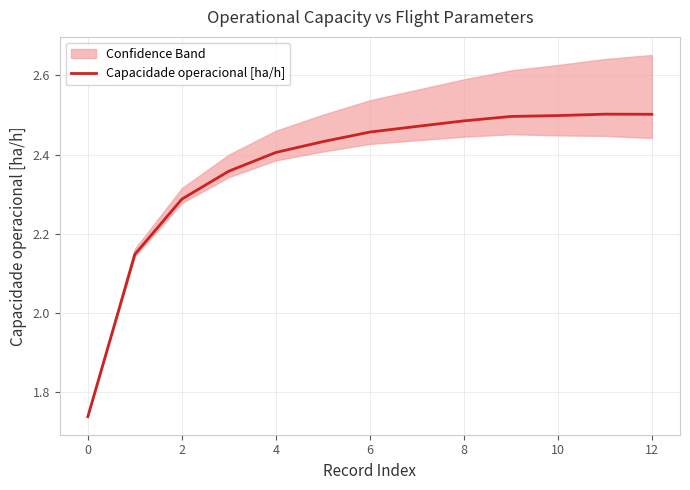

What is the average value?

2.4